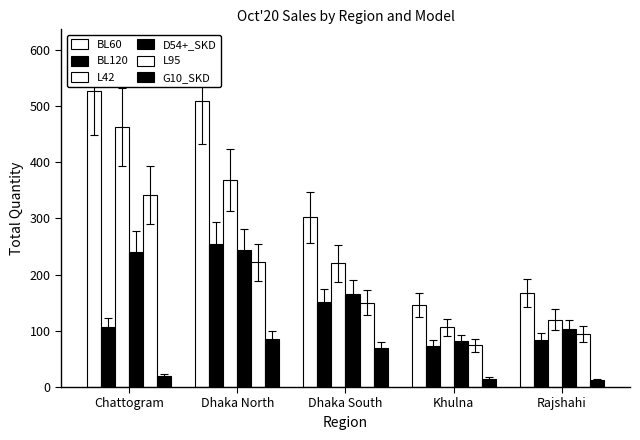

At Dhaka North, list the series in order from smallest to largest.

G10_SKD, L95, D54+_SKD, BL120, L42, BL60